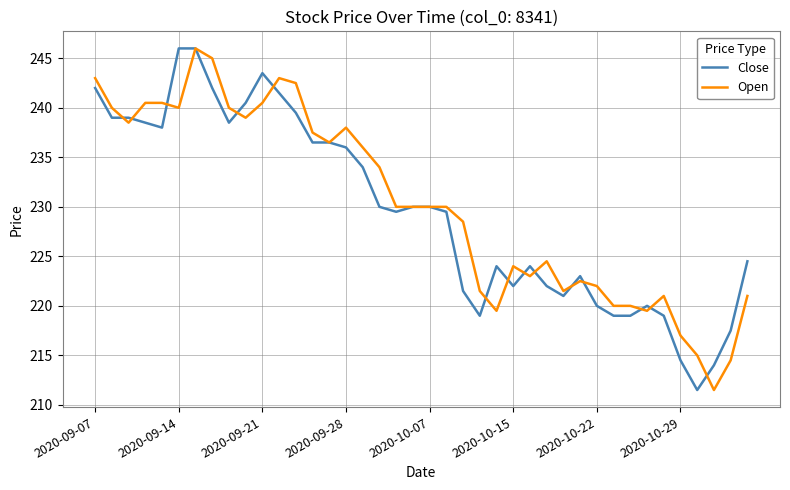

Is this an area chart (filled region under the line)?

No